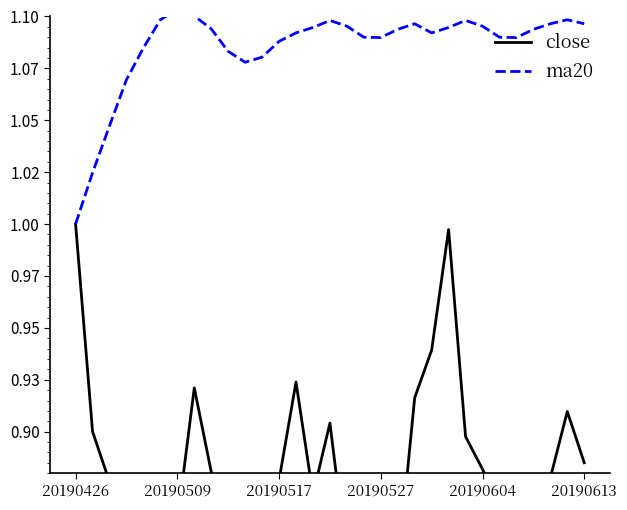

Reading right to left, list all the values displayed in this chart.

close: 0.9	0.9	0.9	0.8	0.8	0.9	0.9	0.9	1.0	0.9	0.9	0.8	0.8	0.8	0.8	0.9	0.9	0.9	0.9	0.9	0.8	0.8	0.9	0.9	0.9	0.8	0.8	0.8	0.9	0.9	1.0
ma20: 1.1	1.1	1.1	1.1	1.1	1.1	1.1	1.1	1.1	1.1	1.1	1.1	1.1	1.1	1.1	1.1	1.1	1.1	1.1	1.1	1.1	1.1	1.1	1.1	1.1	1.1	1.1	1.1	1.0	1.0	1.0